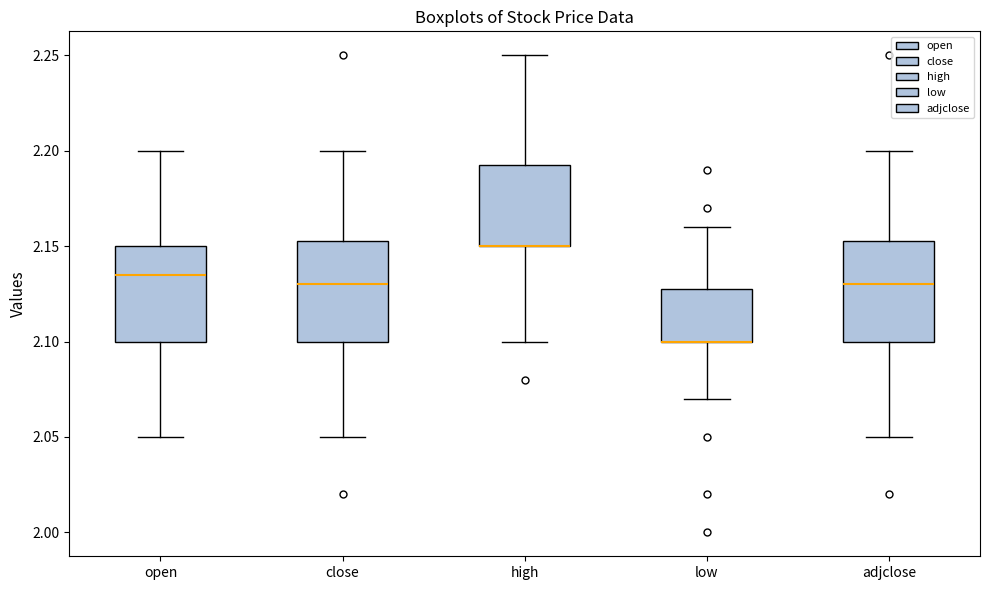

Where is the lower edge of the box for low on the y-axis? The values are not printed on the chart, so give them approximately, as read against the axis.

2.100